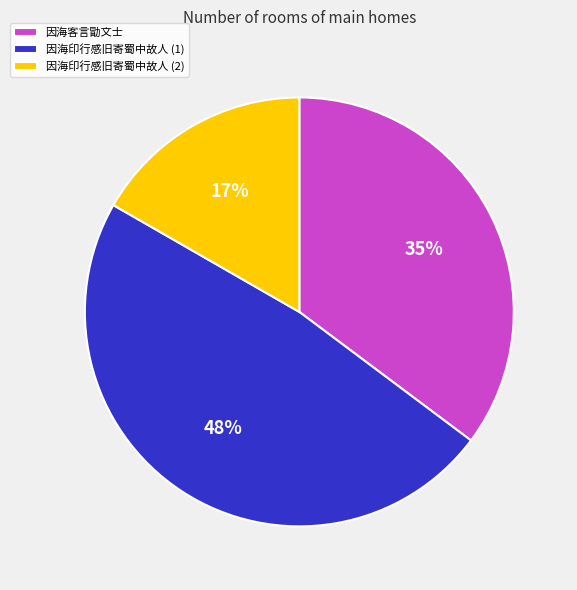

How many slices are in this pie chart?

3